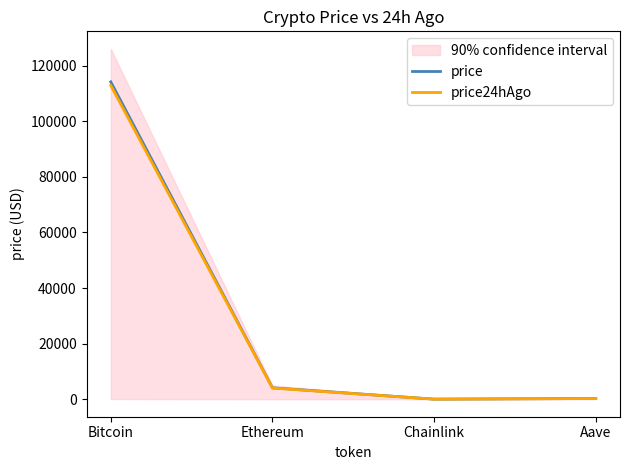

How many data points does each series have?

4